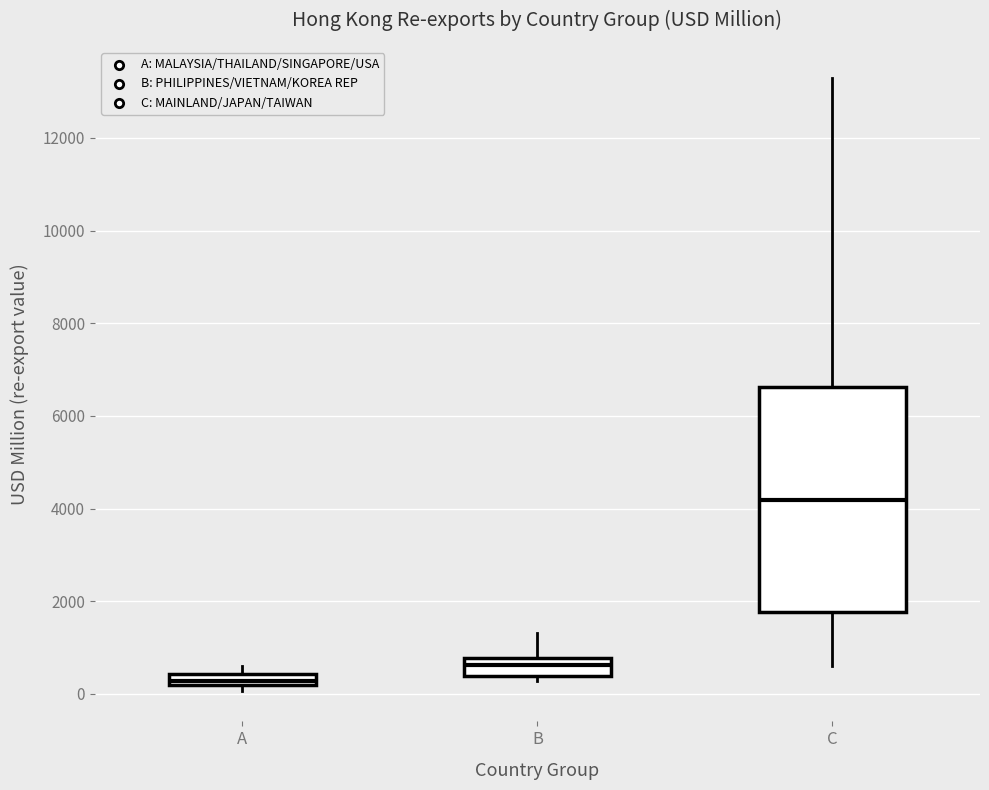

Which box's median line is the highest?

C